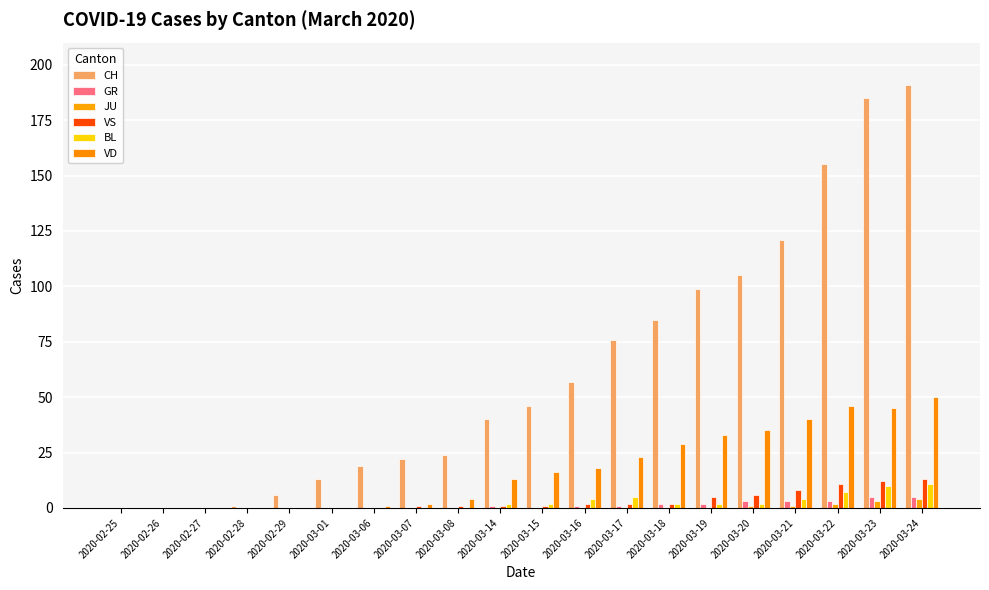

At which label is VD closest to 25?

2020-03-17